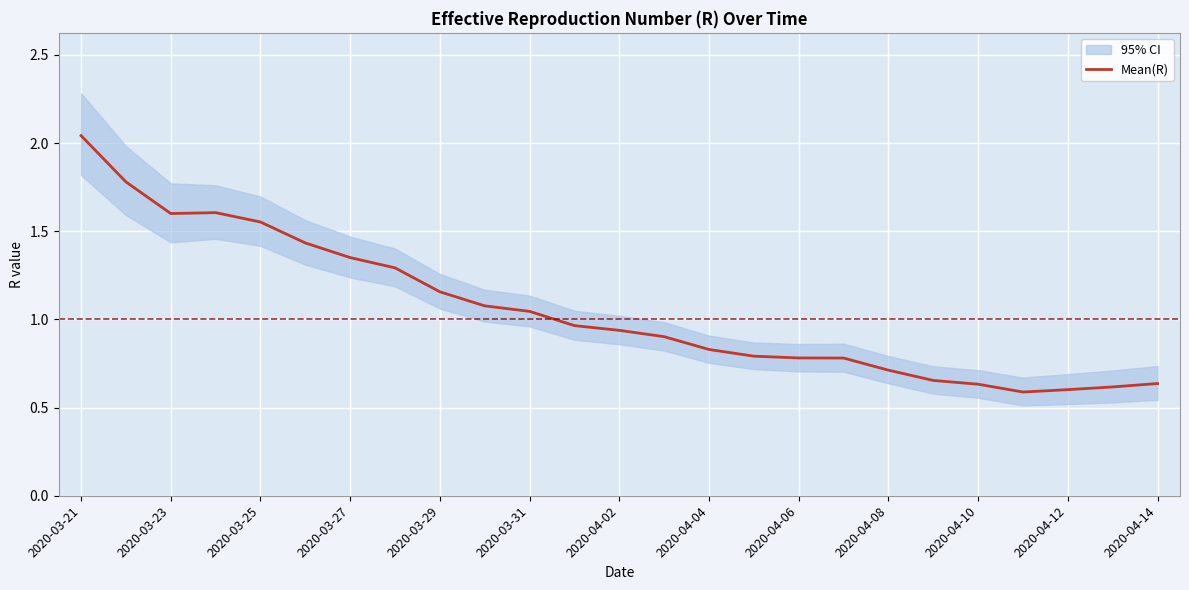

True or false: there are more than 1 points higher than both neighbors.

False